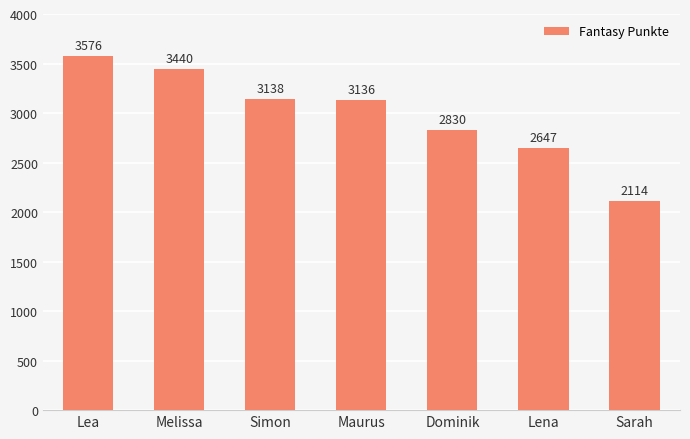

Rank the categories by value from lowest to highest.

Sarah, Lena, Dominik, Maurus, Simon, Melissa, Lea